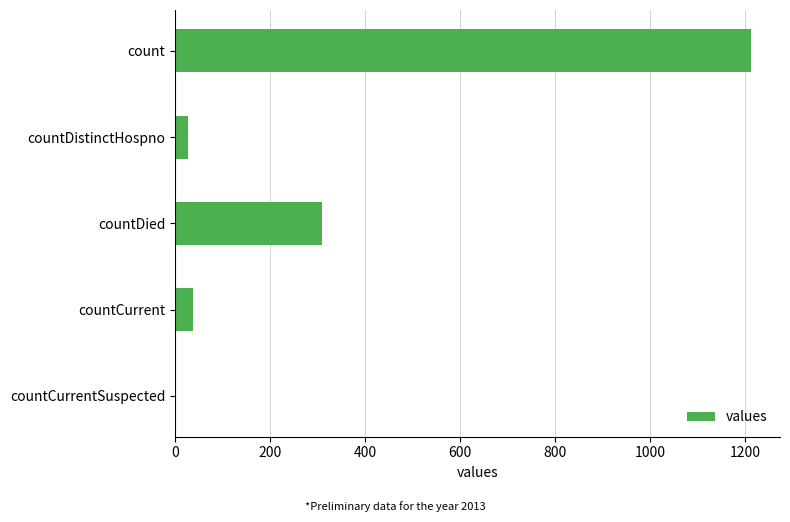

Are the bars horizontal?

Yes